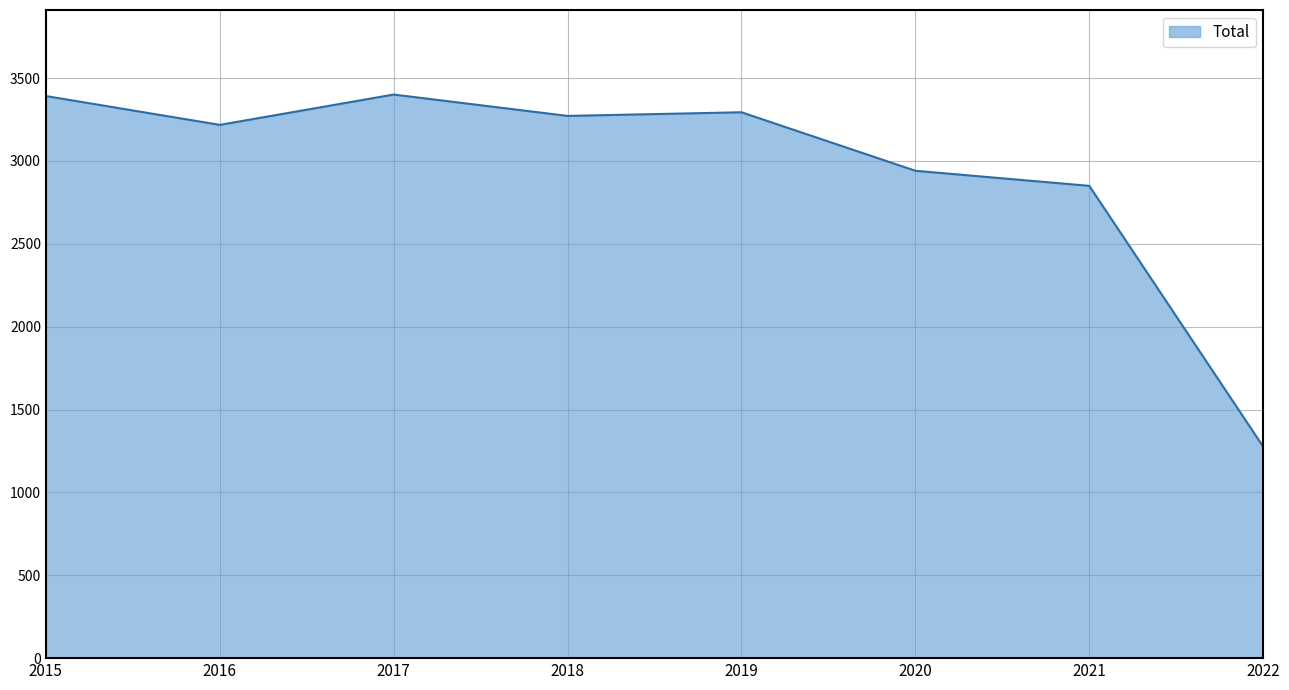

What value does the data have at 2016, to the nearest 50?

3200